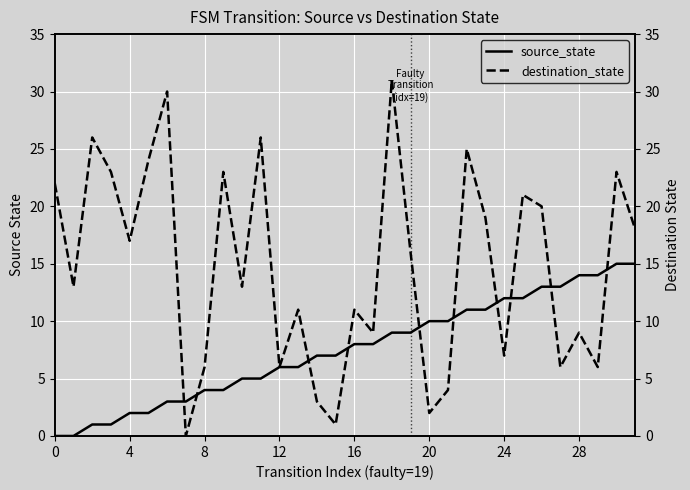

The source_state series shows 14 at 29. True or false?

True